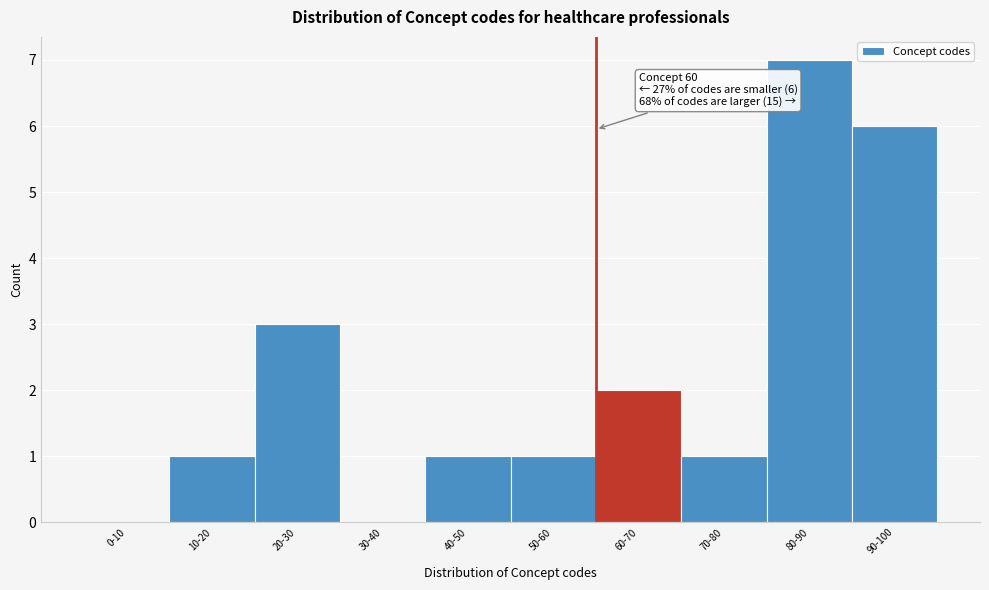

Reading left to right, list all the values displayed in this chart.

0-10=0	10-20=1	20-30=3	30-40=0	40-50=1	50-60=1	60-70=2	70-80=1	80-90=7	90-100=6